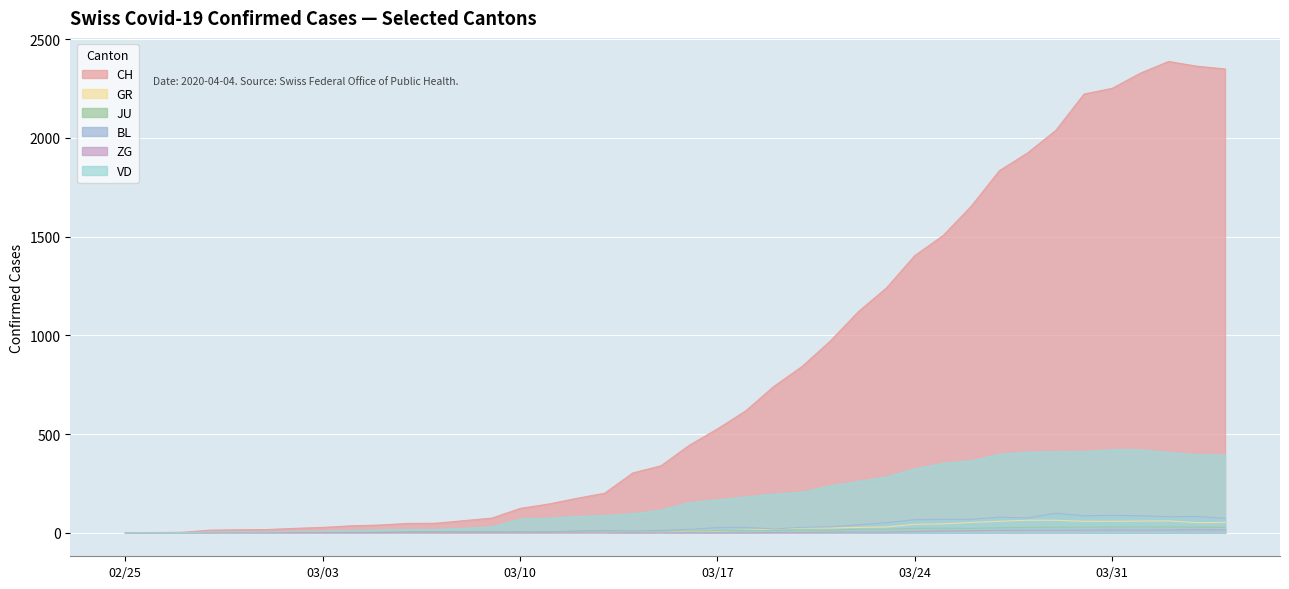

True or false: JU and BL intersect in this chart.

True